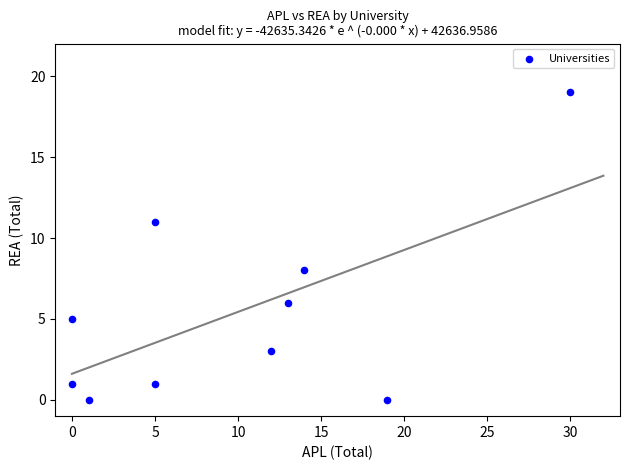

What Y value in the scatter plot is closest to 9?

8